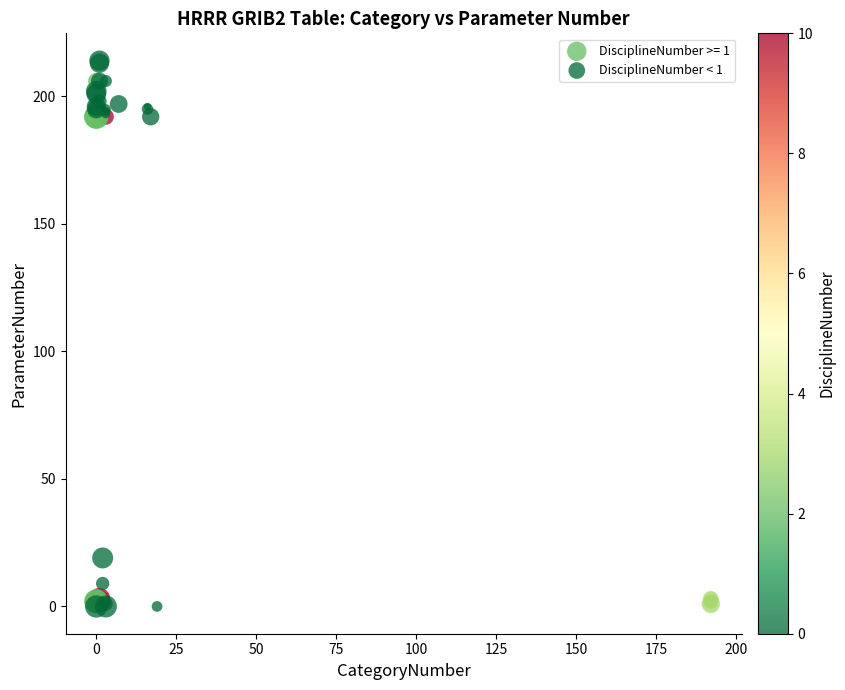

Which series has the widest spread of Y values?

DisciplineNumber < 1